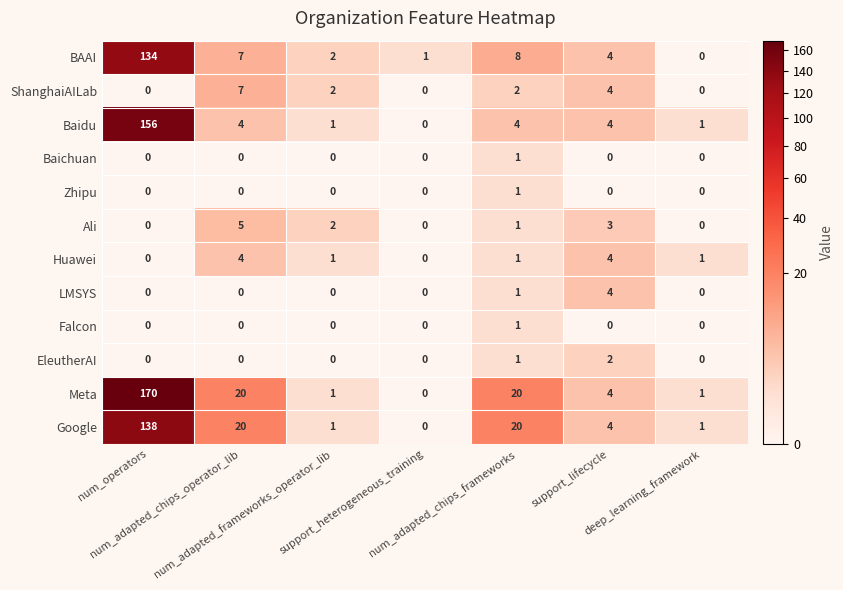

What is the difference between the maximum and second lowest values in the Ali series?

5